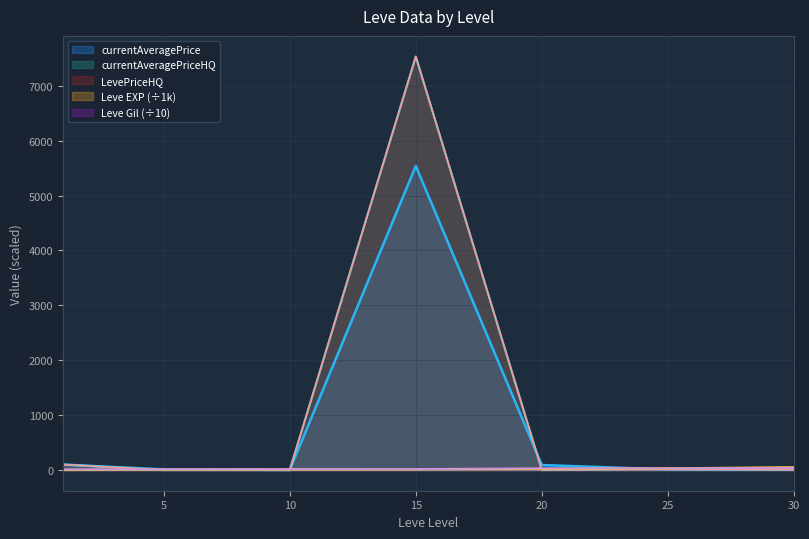

The Leve EXP series shows 16.2 at 25. True or false?

False